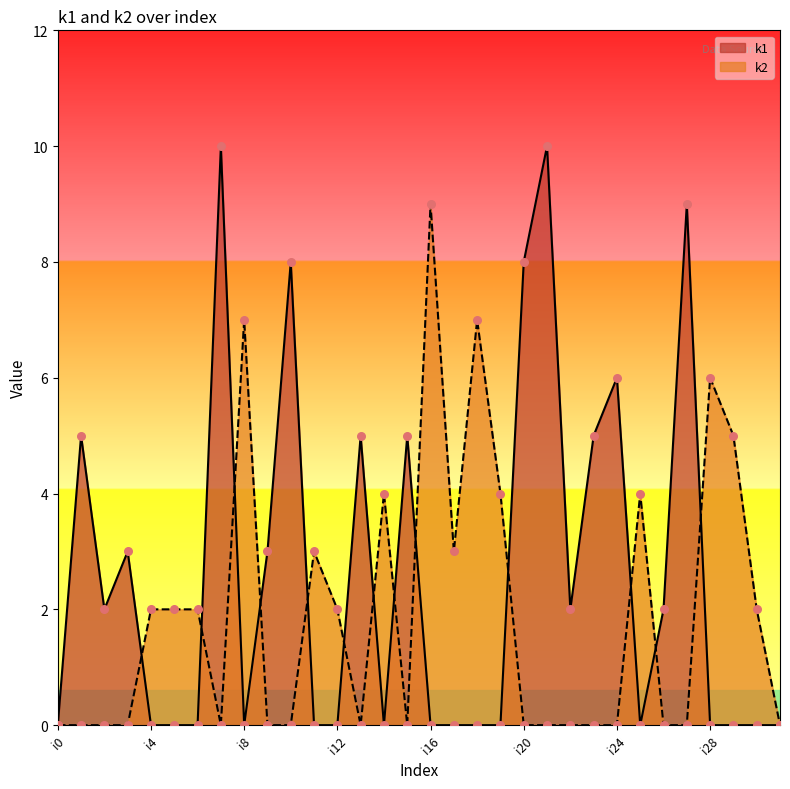

Which series has the largest Y range (max minus min)?

k1